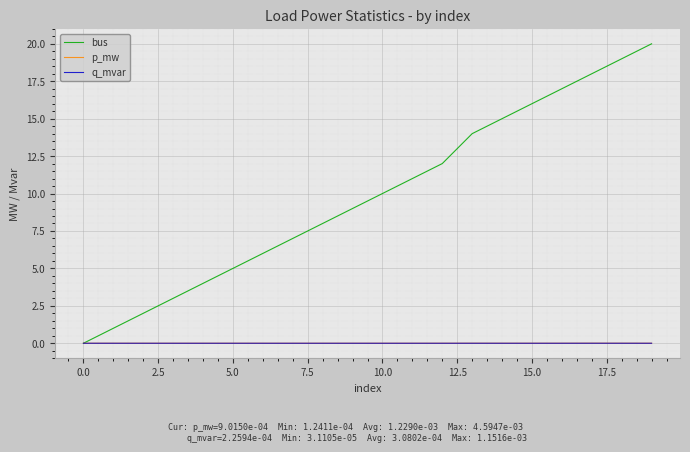

Which series has the largest range (max minus min)?

bus